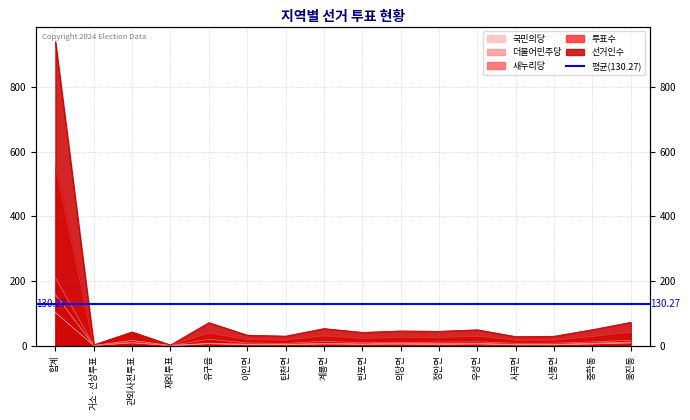

Is the value of 투표수 at 중학동 greater than the value of 국민의당 at 중학동?

Yes